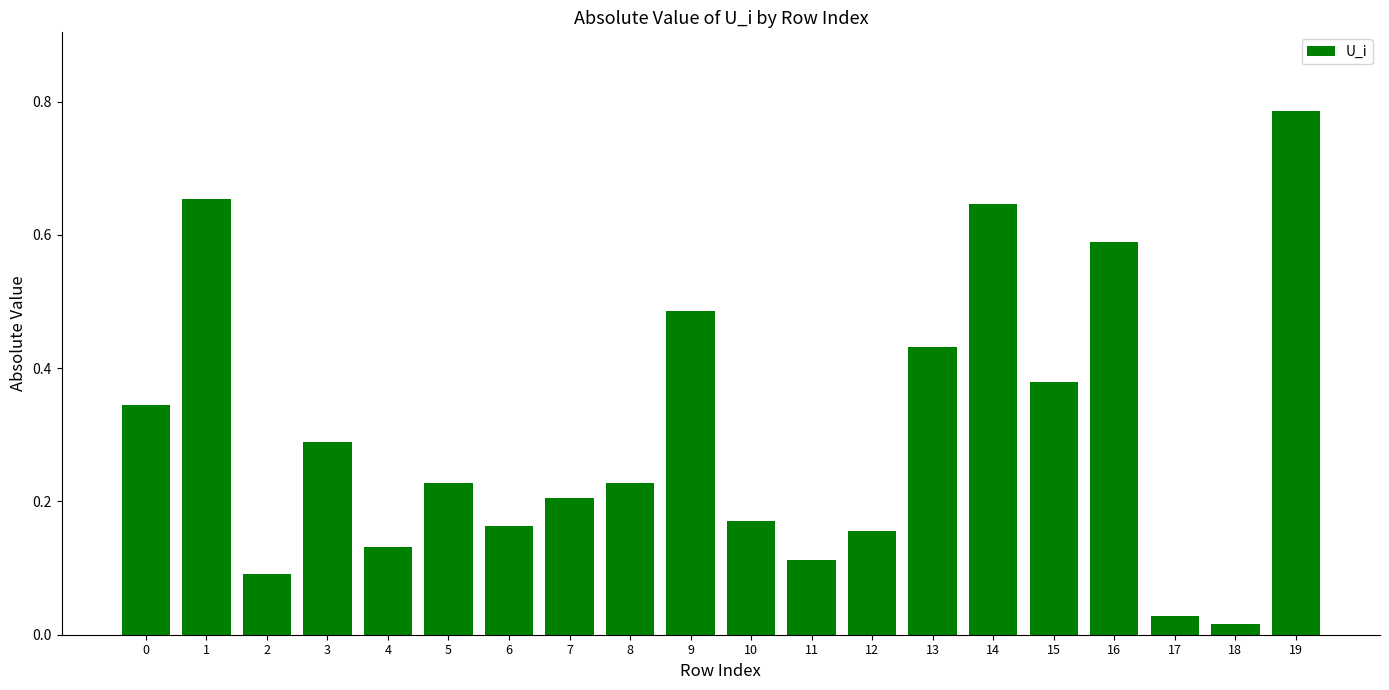

Which label corresponds to the largest value in the chart?

19